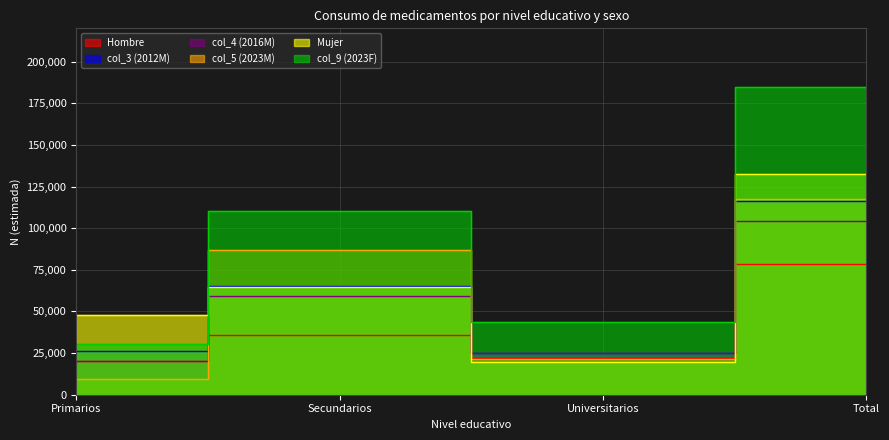

How many categories are shown in the chart?

4